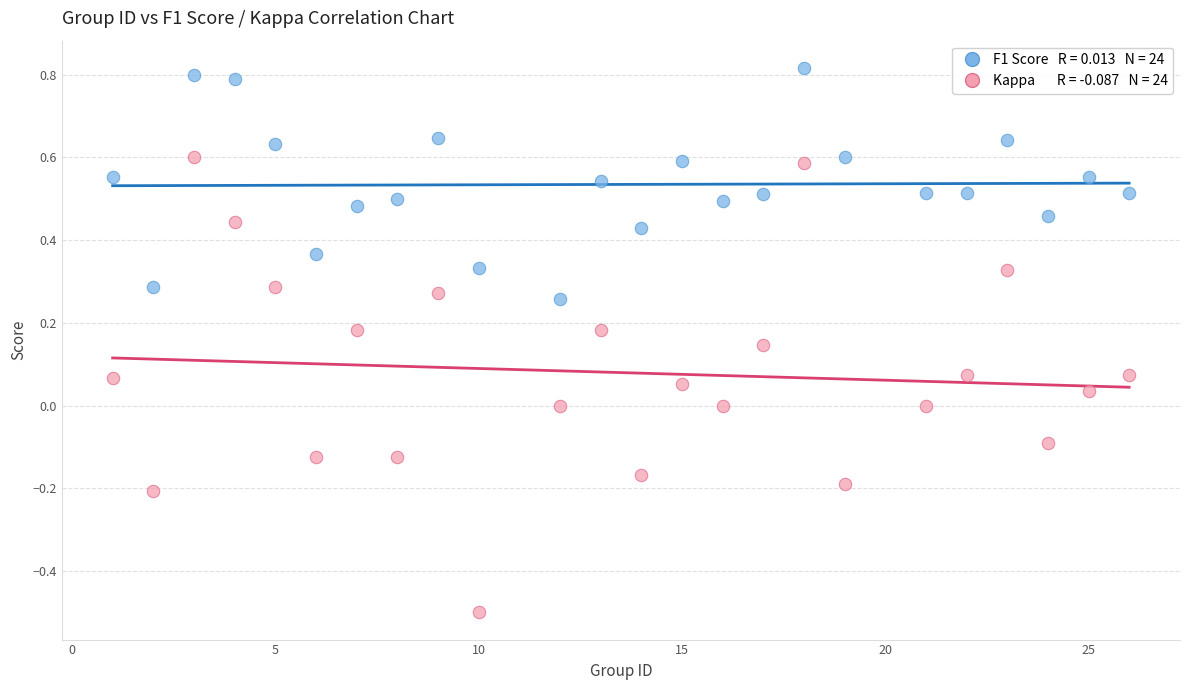

Across all data points, what is the range of Y values (max minus min)?

1.3